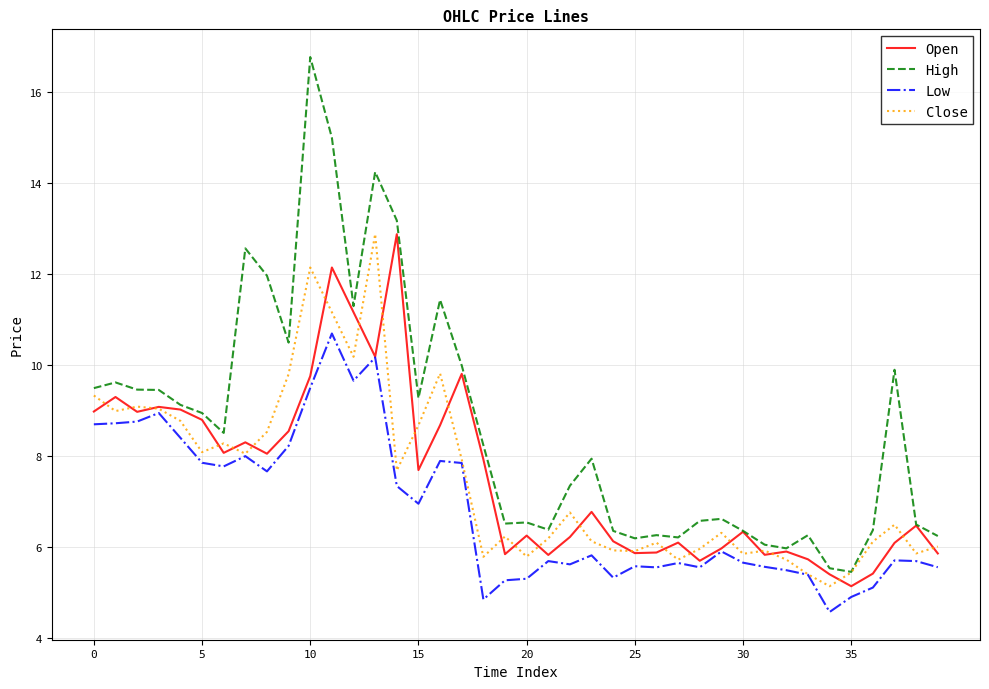

Which series has the largest range (max minus min)?

High